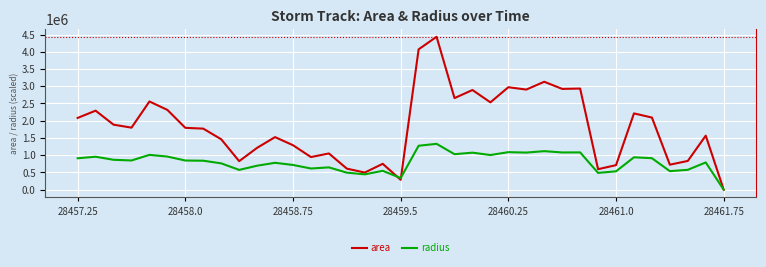

What are all the series names shown in the legend?

area, radius